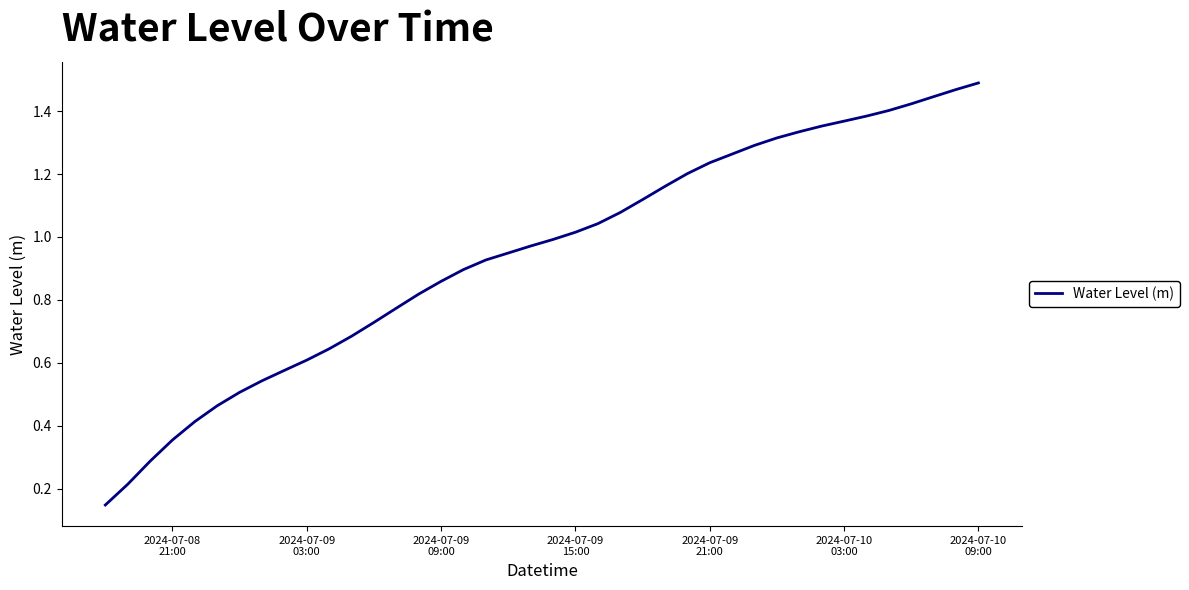

Is this an area chart (filled region under the line)?

No